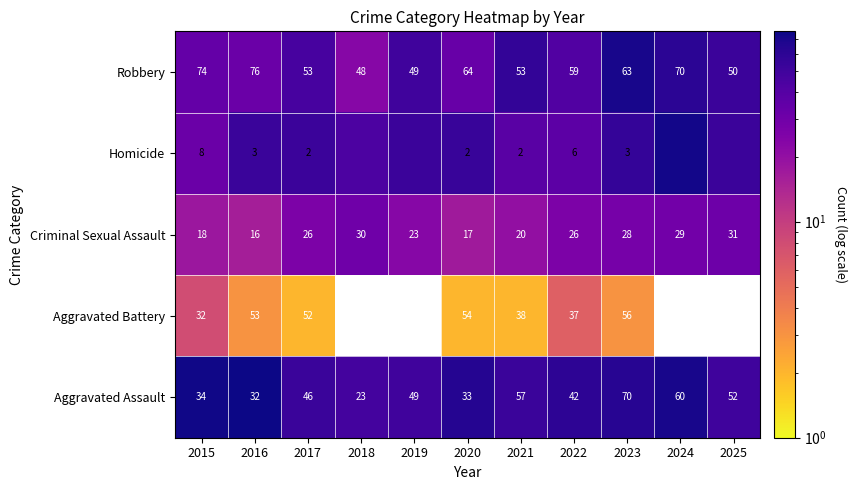

Where is Robbery nearest to the value 62?

2023